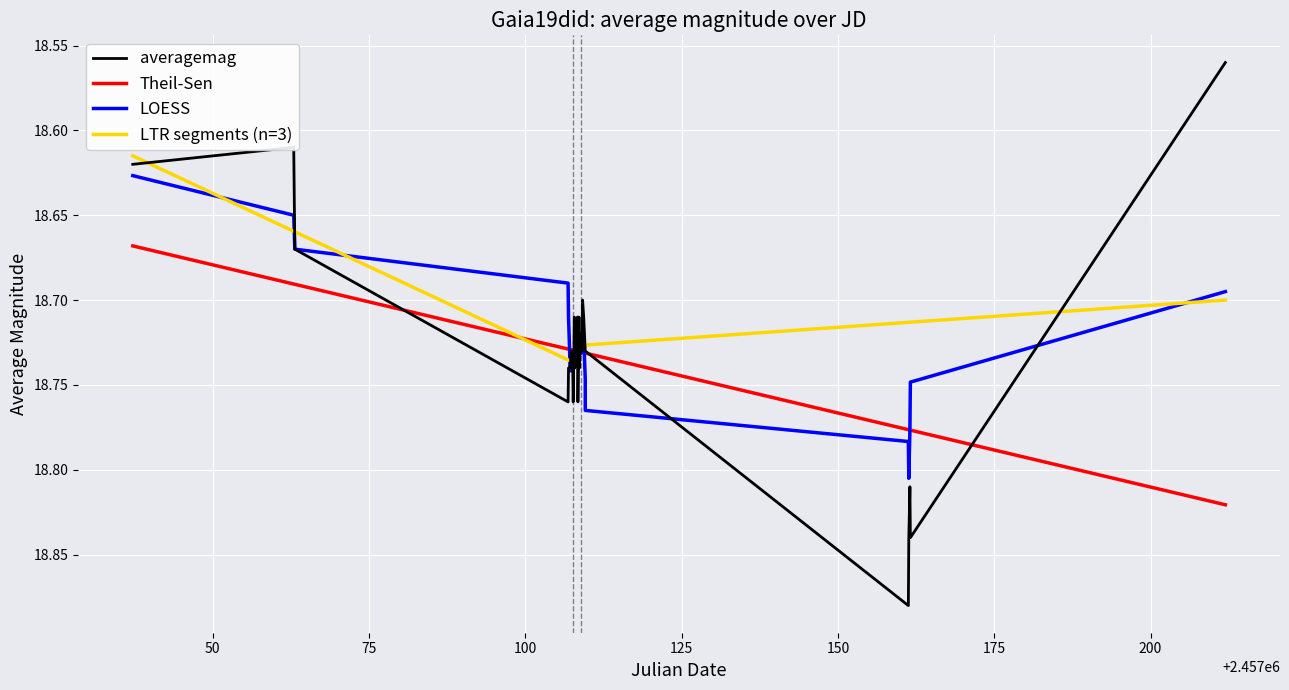

How many LTR segments (n=3) values are between 18 and 19?

4